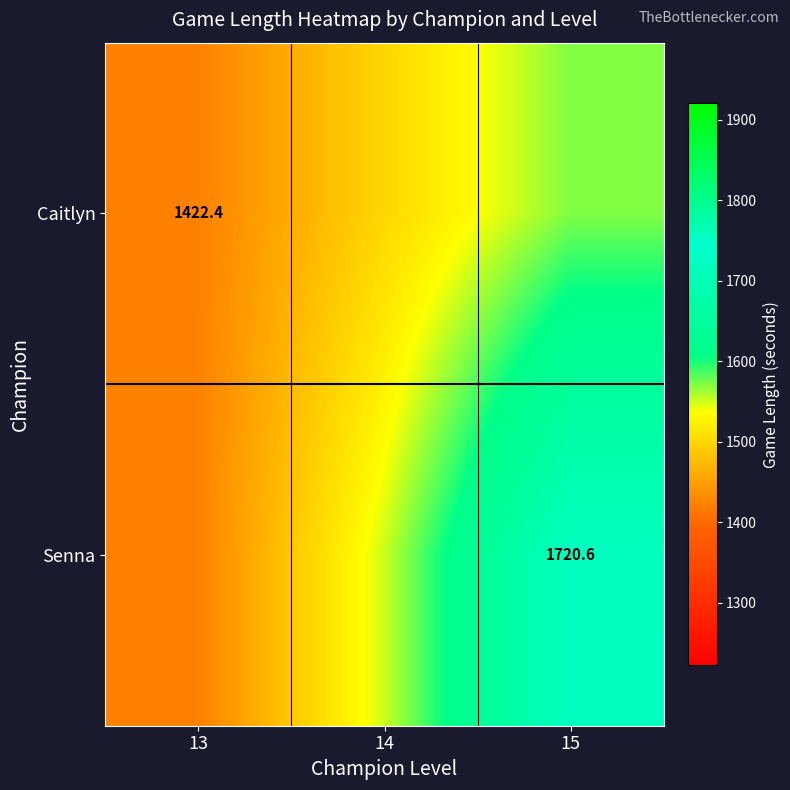

Is it true that Caitlyn equals 1422.4 at 13?

True